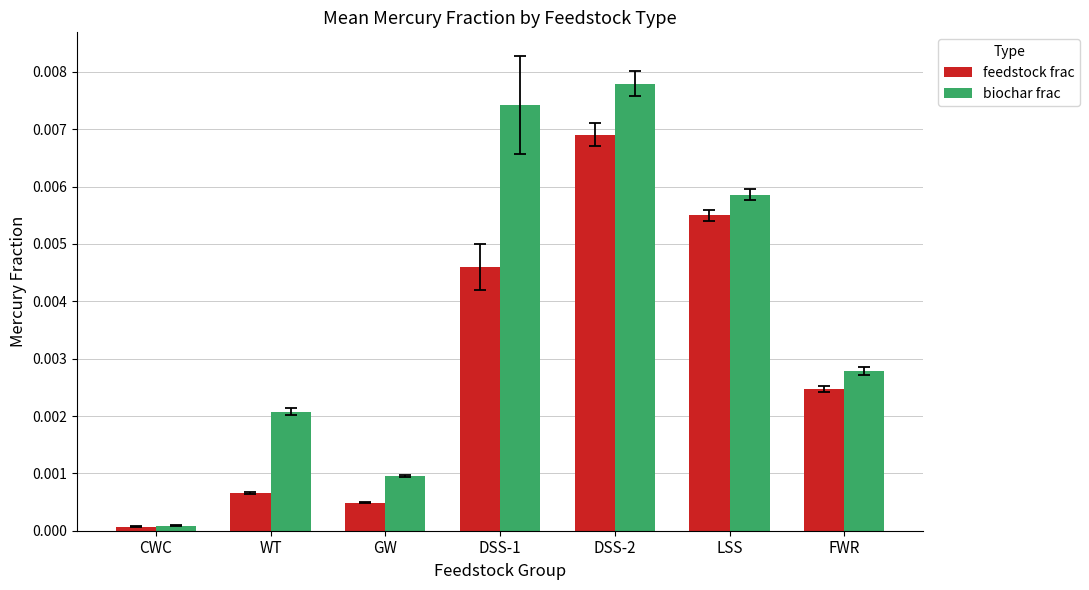

How many distinct data groups are displayed?

2